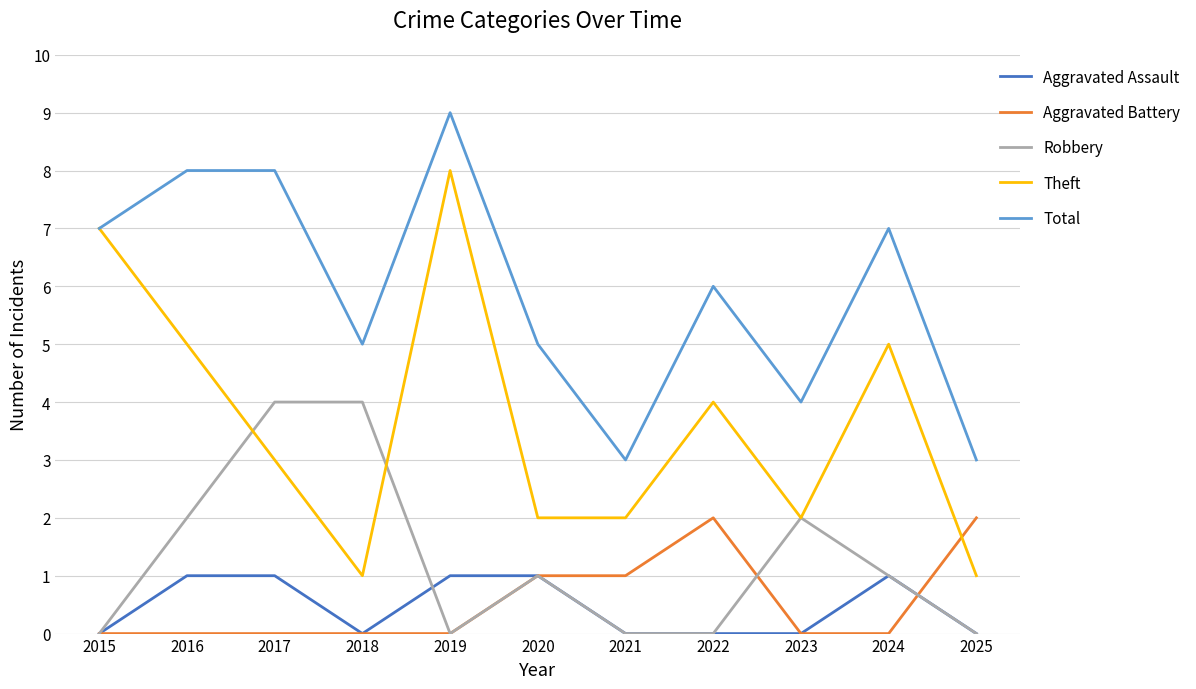

What is the maximum value shown in the chart?

9